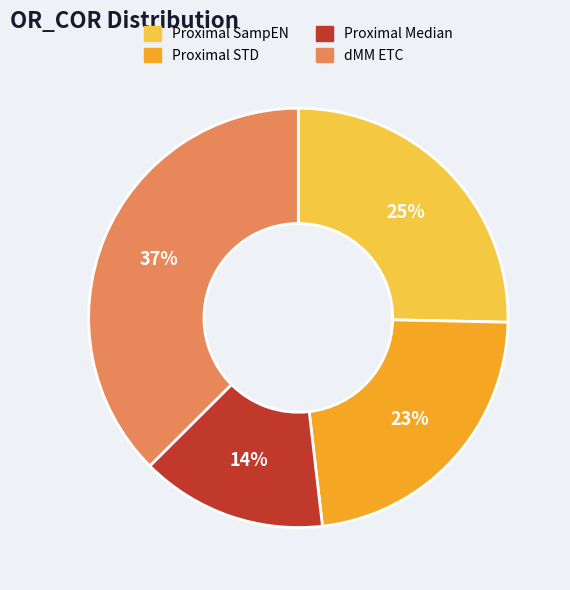

Is there a majority slice in this chart?

No